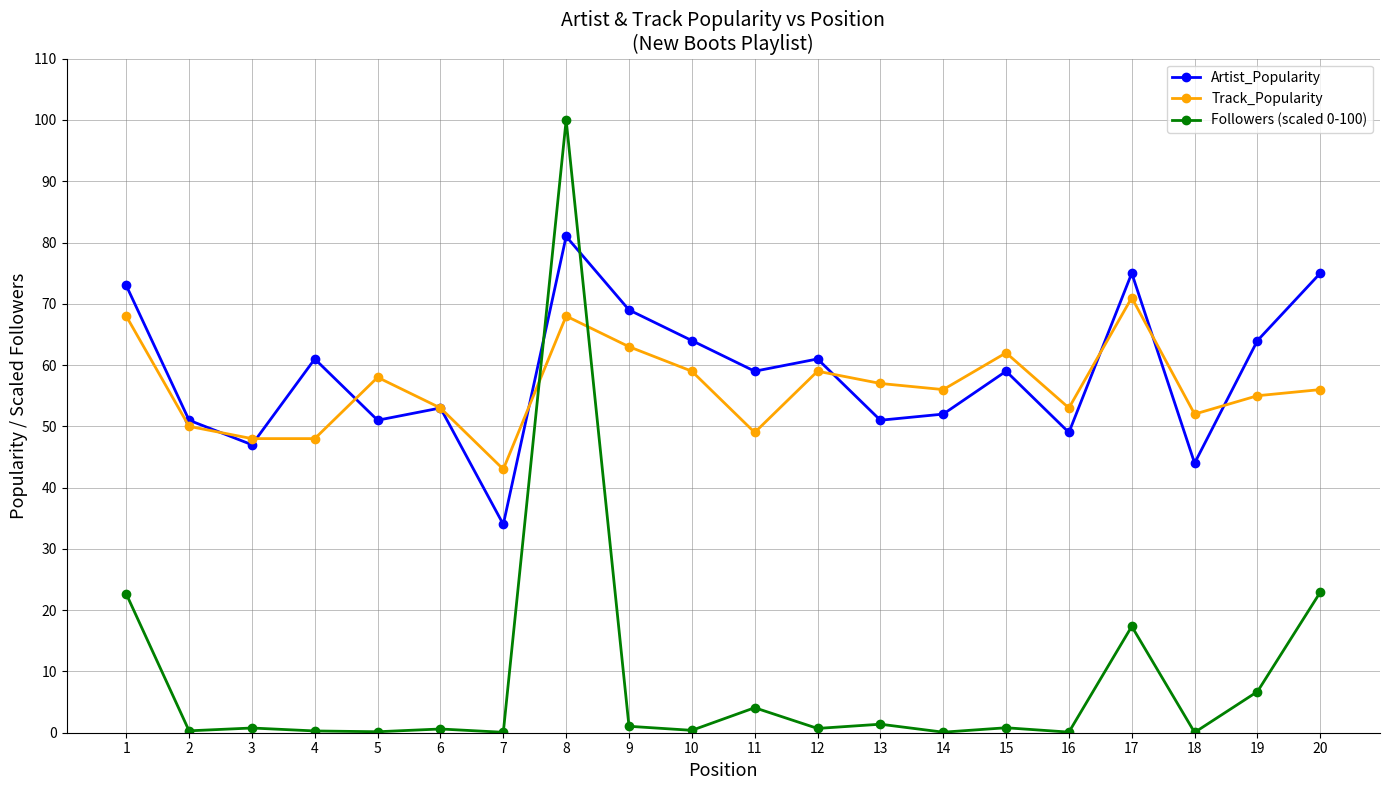

The Track_Popularity series shows 76.9 at 10. True or false?

False